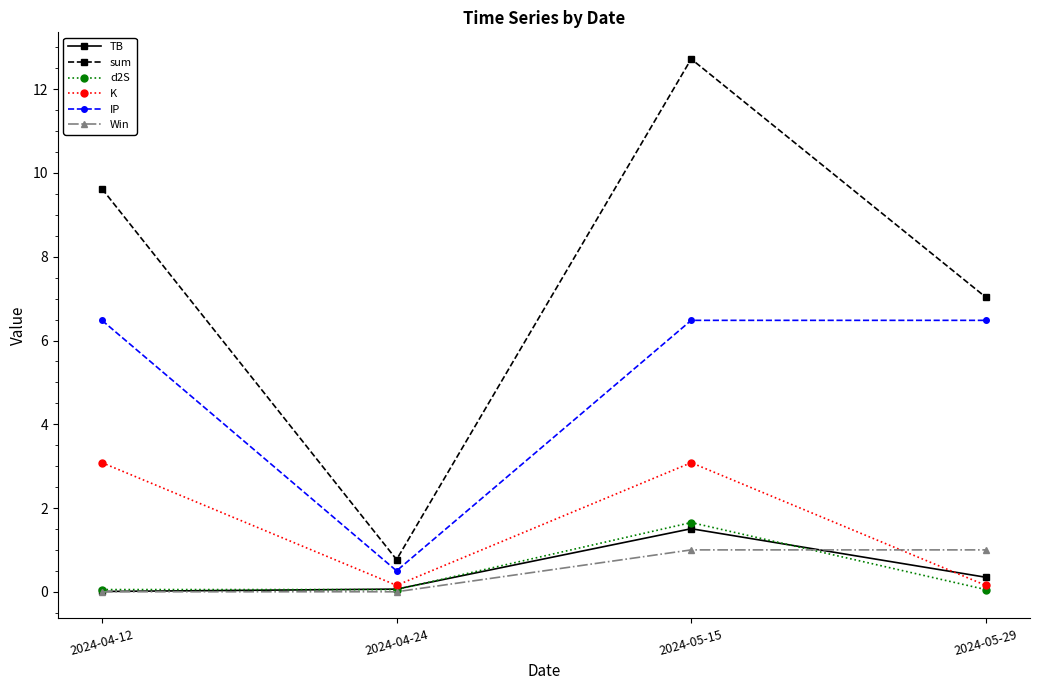

True or false: sum has a value of 5.2 at 2024-05-15.

False